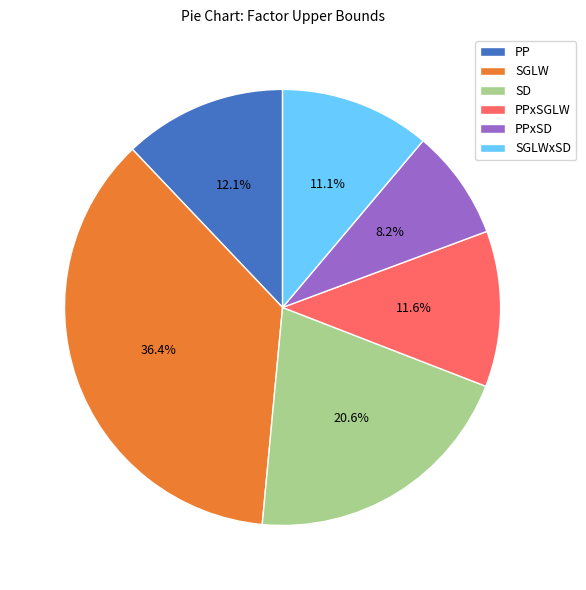

How many slices are in this pie chart?

6